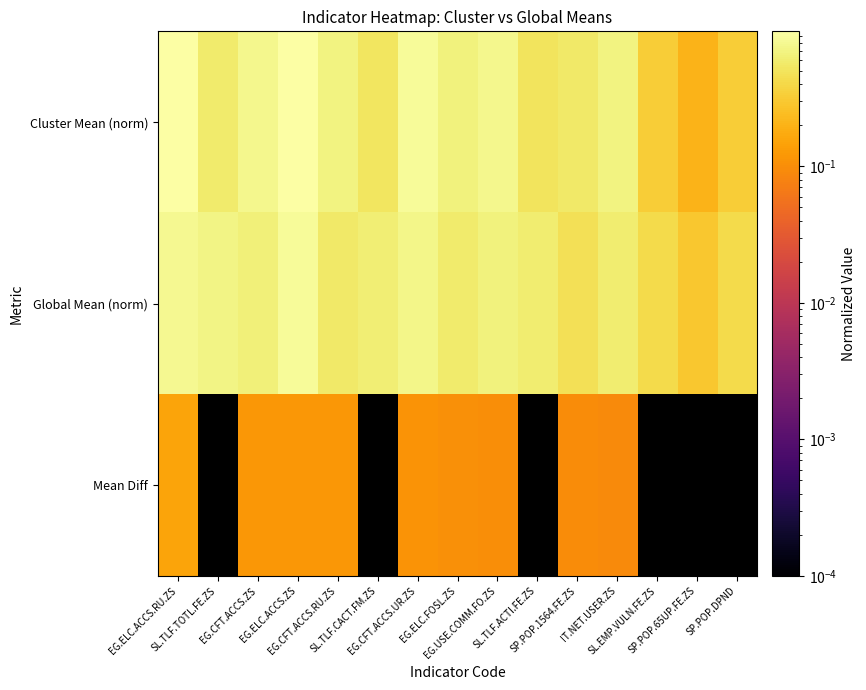

What is the total value across all series at SP.POP.DPND?

0.7